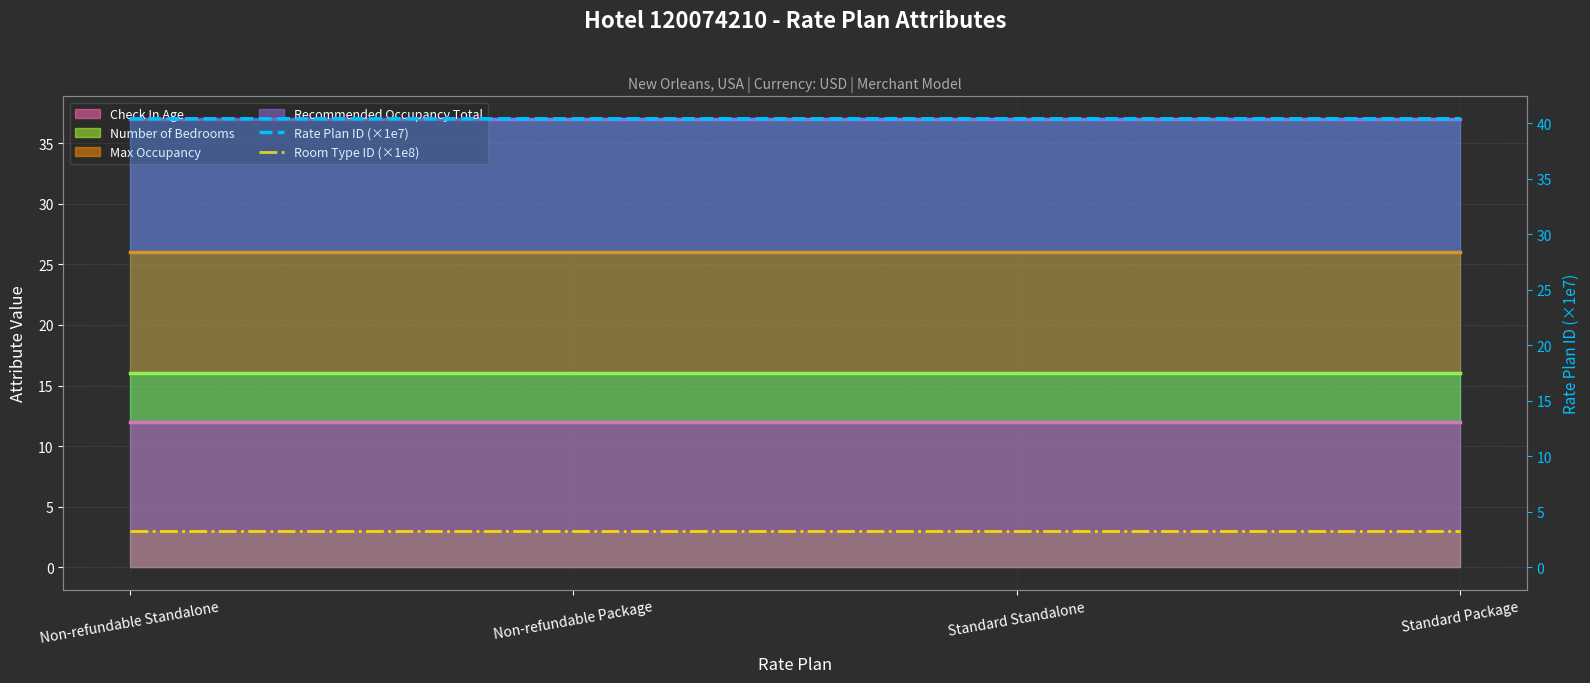

What is the sum of the Room Type ID (×1e8) values at Standard Standalone and Non-refundable Package?

6.5